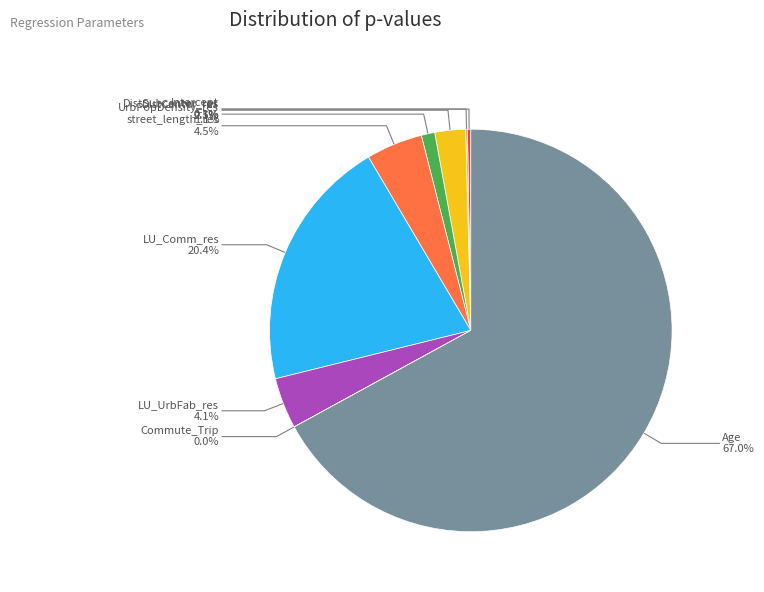

What is the largest slice in the pie chart?

Age